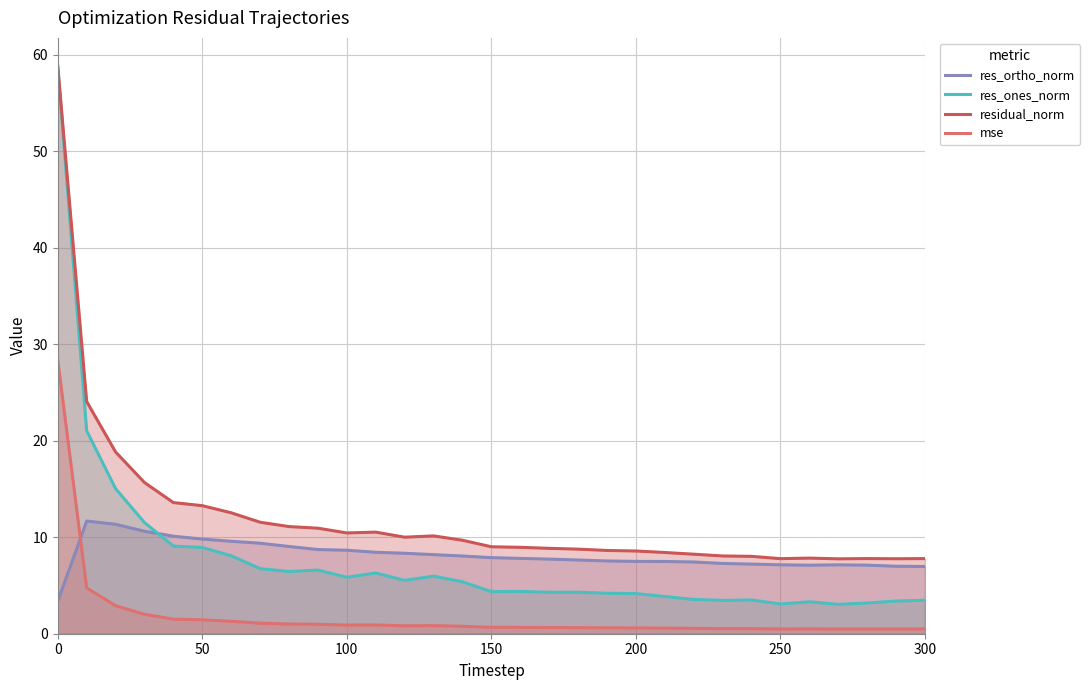

True or false: mse and res_ortho_norm cross at least once.

True